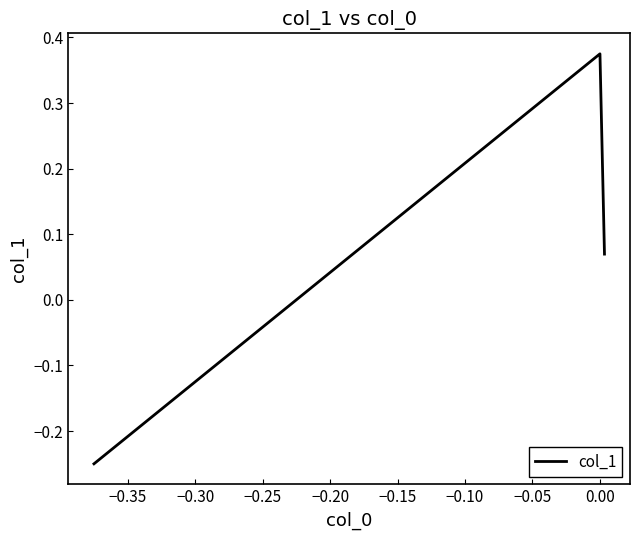

What is the difference between the second highest and minimum values?

0.3